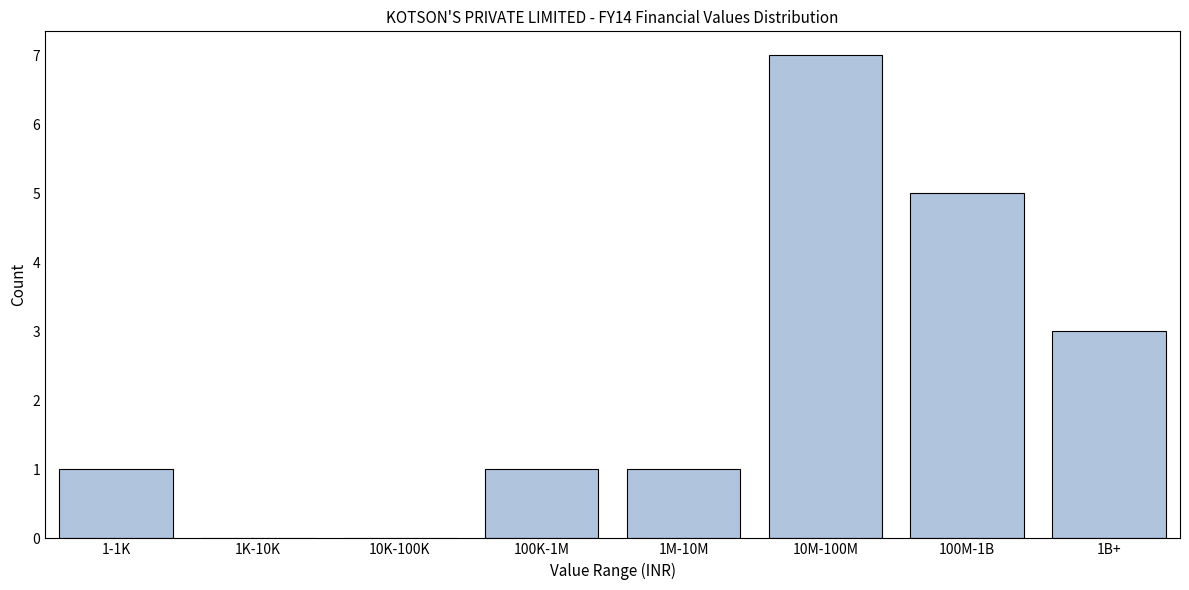

Reading left to right, what are all the values shown in this chart?

1-1K=1	1K-10K=0	10K-100K=0	100K-1M=1	1M-10M=1	10M-100M=7	100M-1B=5	1B+=3